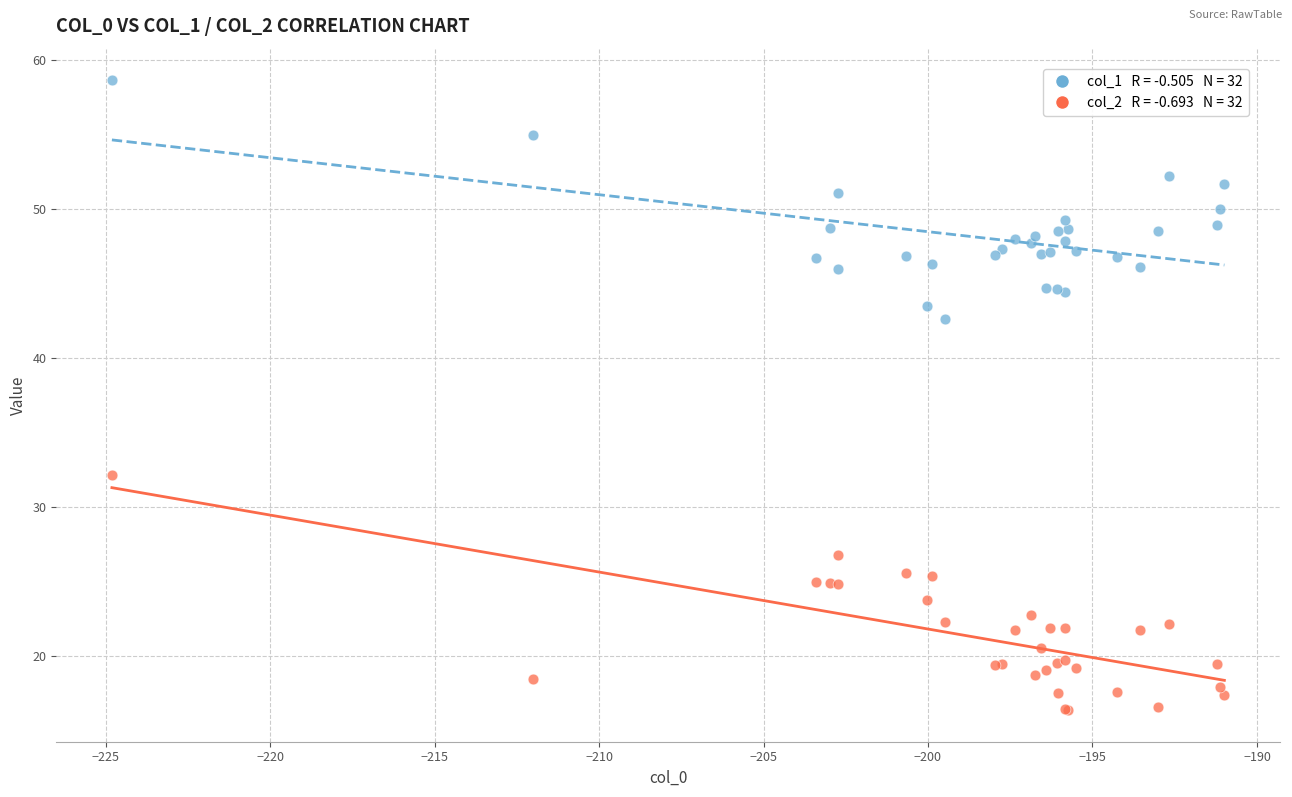

Across all series, what Y value is closest to 37?

32.2